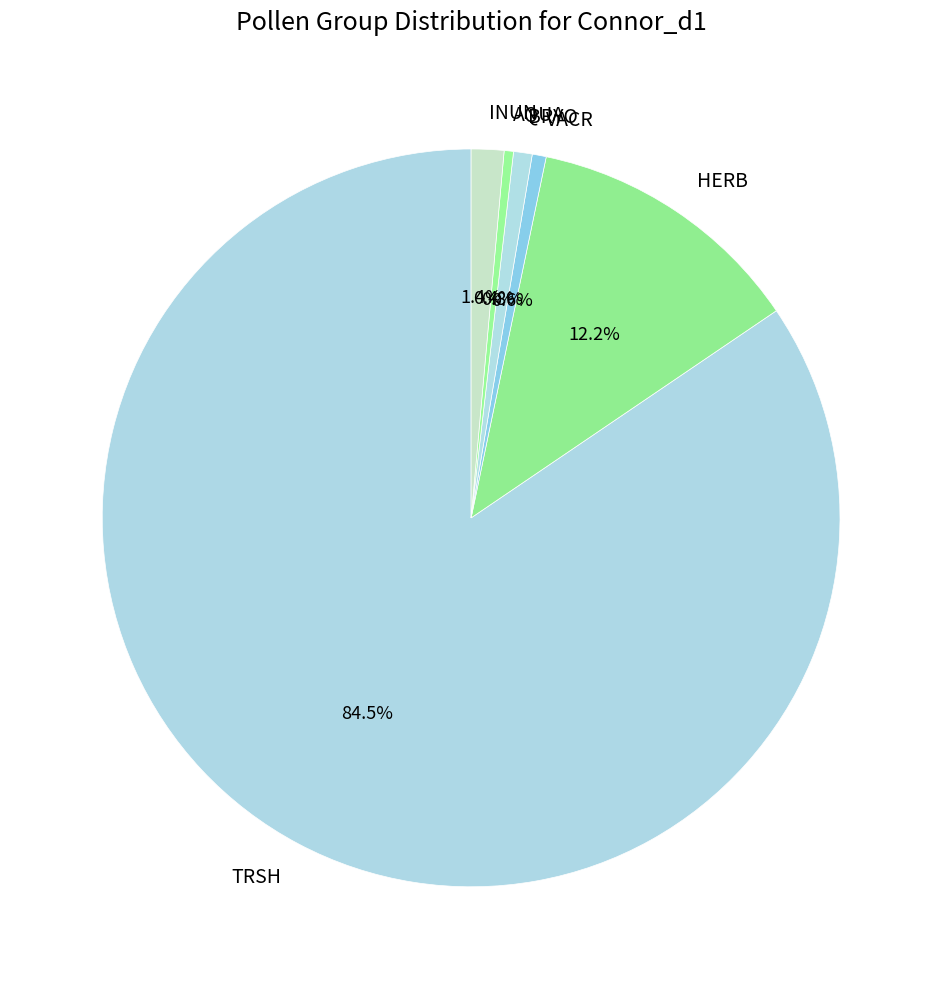

How many segments does this pie chart have?

6